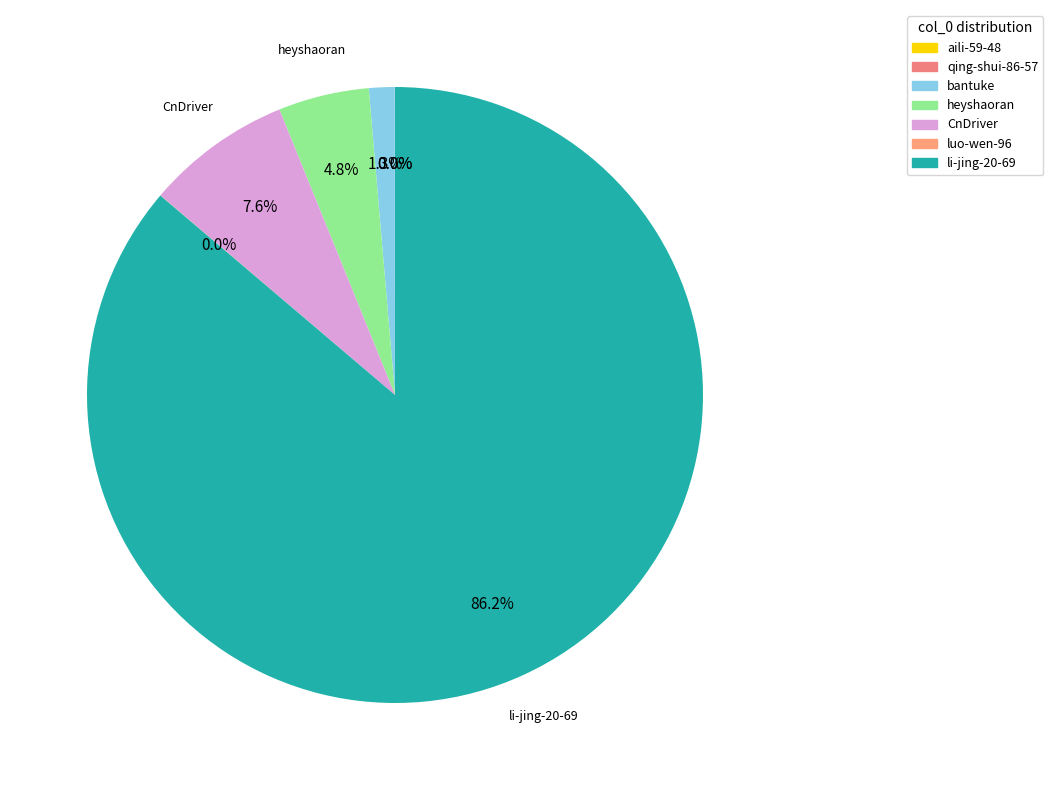

Count the number of slices in the pie.

7